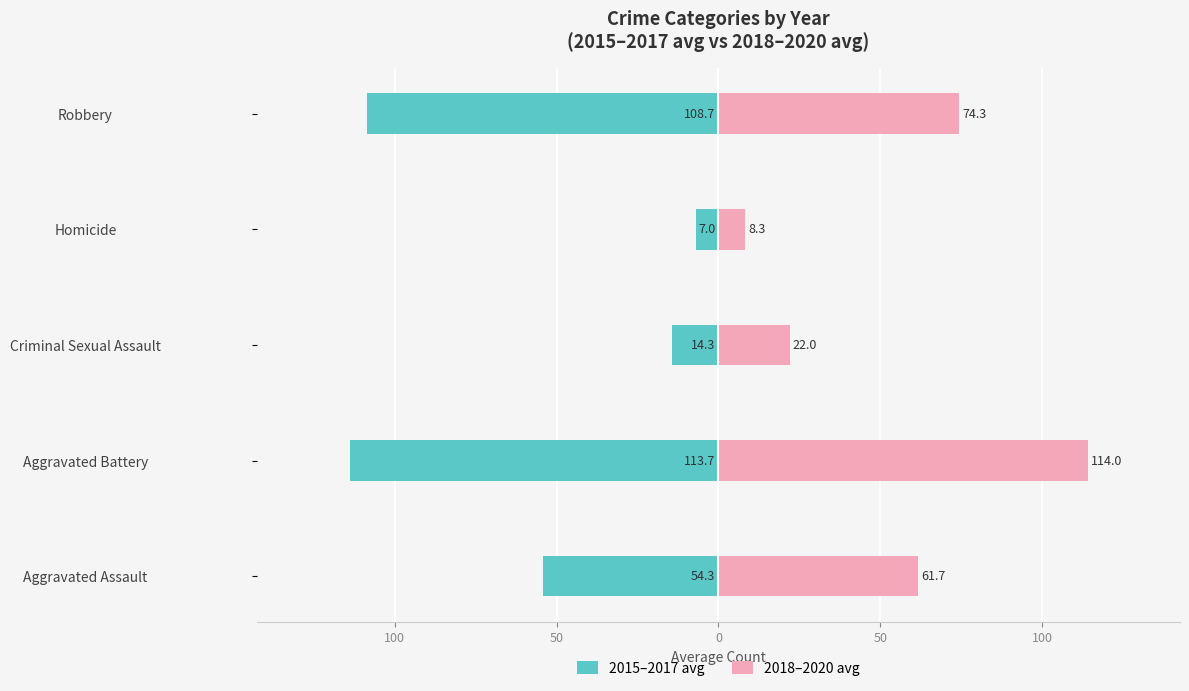

What is the average value of the 2015–2017 avg series?

-59.6